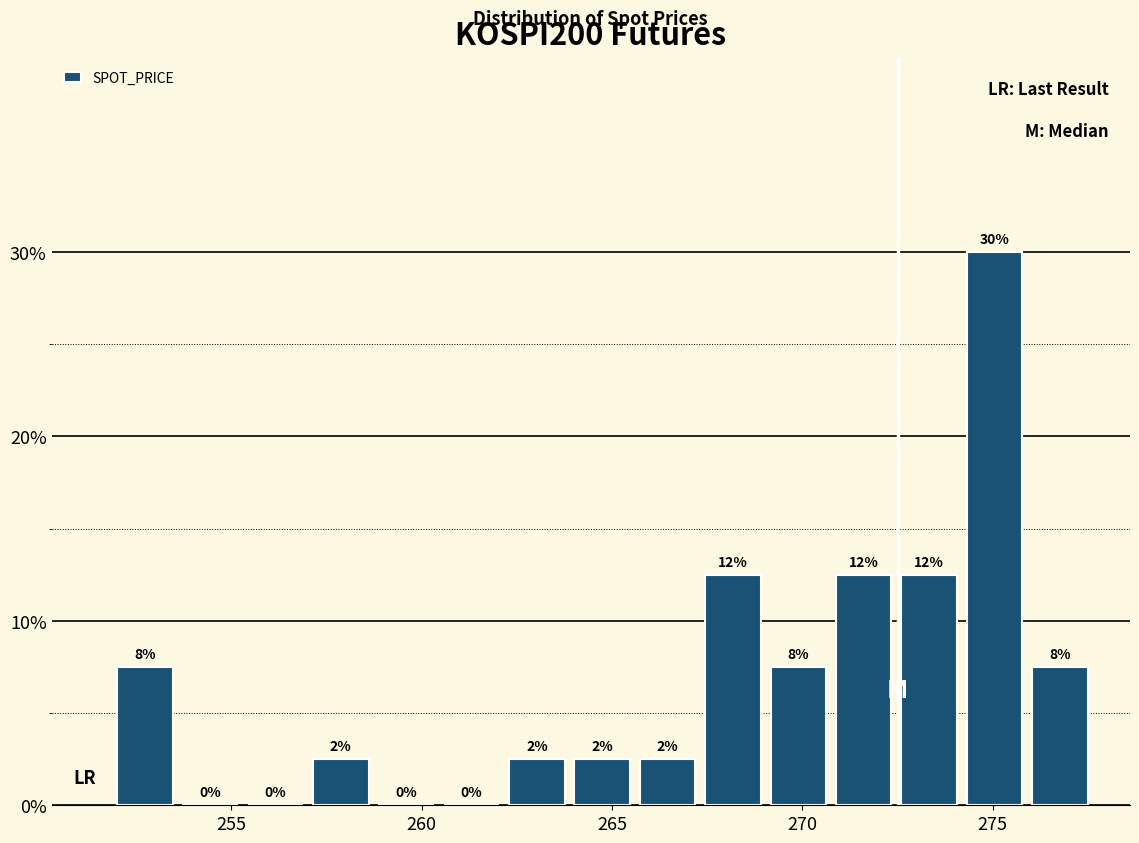

Around what value on the x-axis is the tallest bar? Give the approximate position of its centre, as read against the axis.

275.0